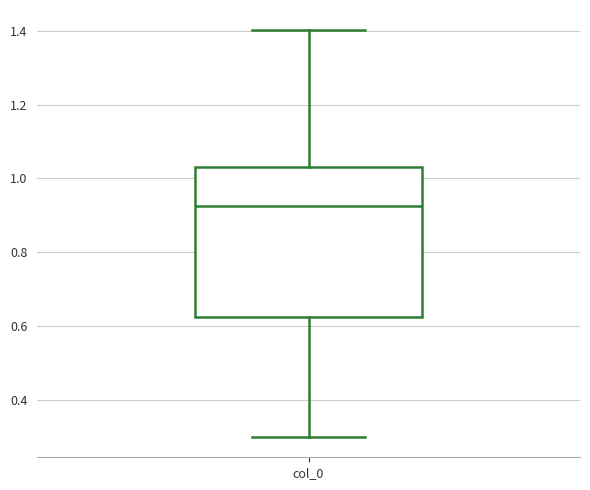

Read this box plot against the y-axis: the position of the median line, the range covered by the box, and the ends of both whiskers. The values are not printed on the chart, so give them approximately, as read against the axis.

median 0.92, box 0.62 to 1.04, whiskers 0.30 to 1.40